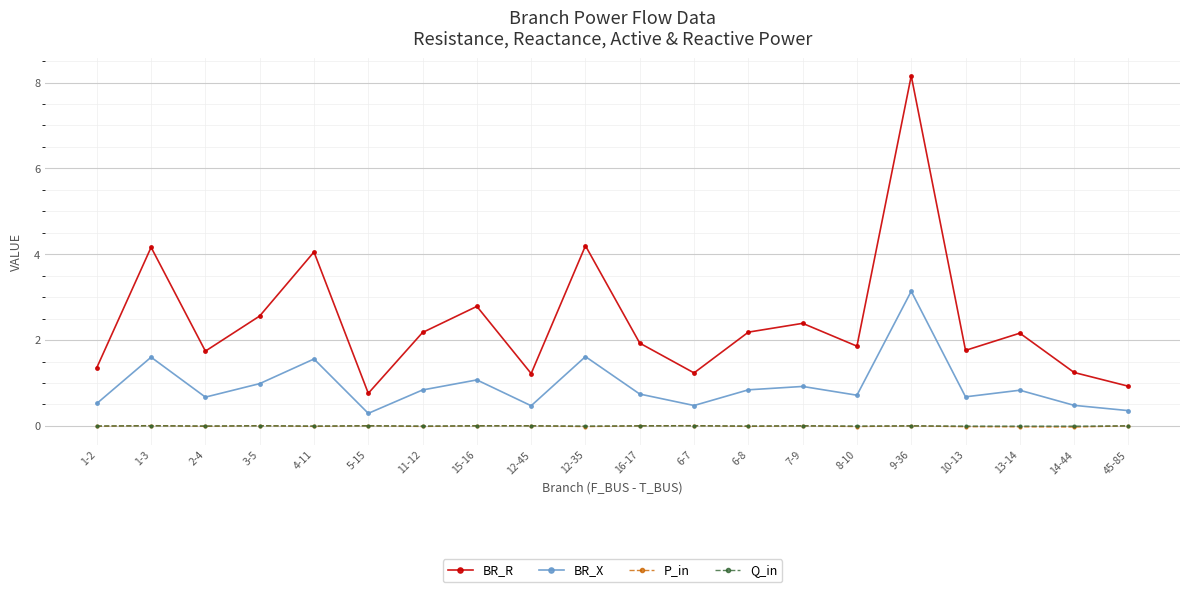

Which series has the widest spread of values?

BR_R